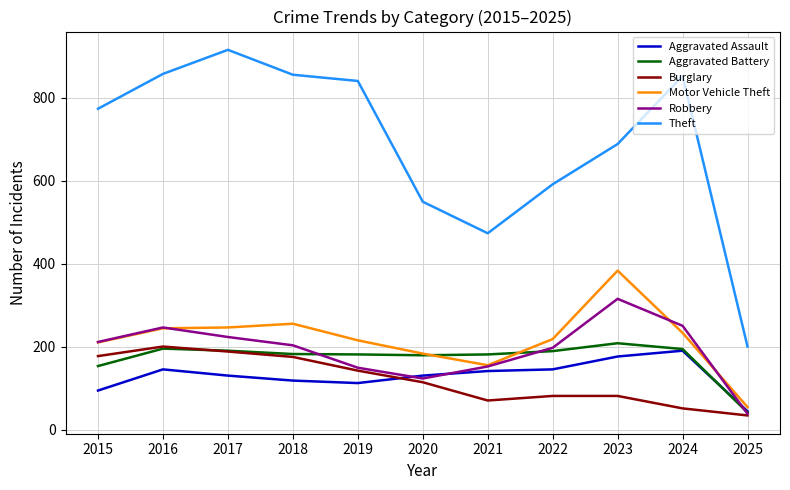

The Aggravated Battery series shows 317 at 2023. True or false?

False